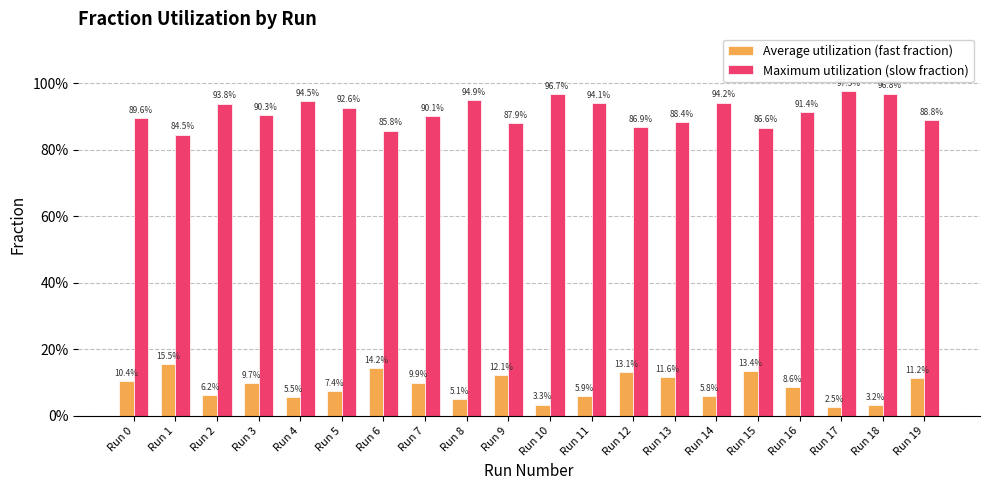

At Run 1, list the series in order from largest to smallest.

Maximum utilization (slow fraction), Average utilization (fast fraction)